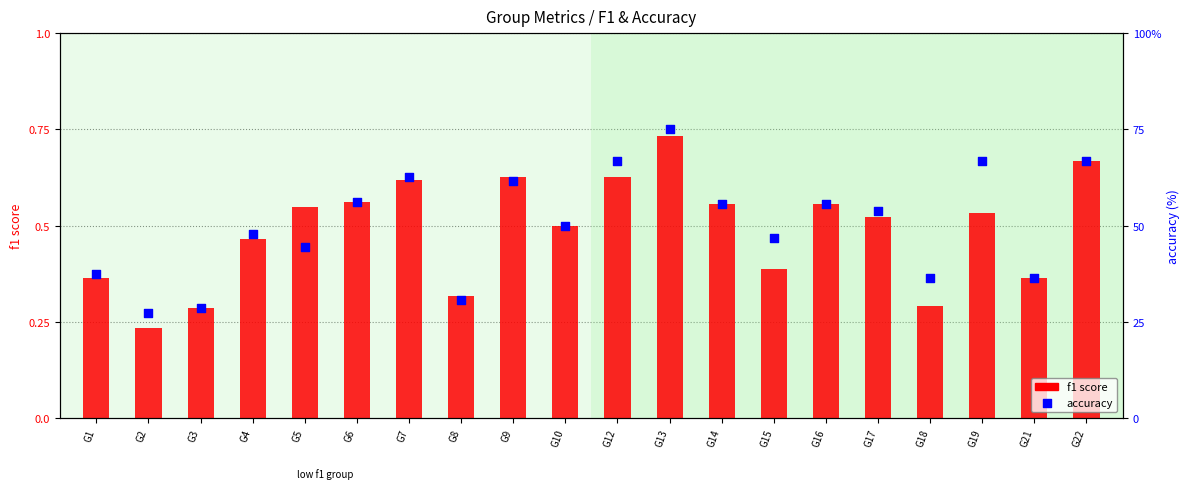

What is the total value across all series at G21?

36.7